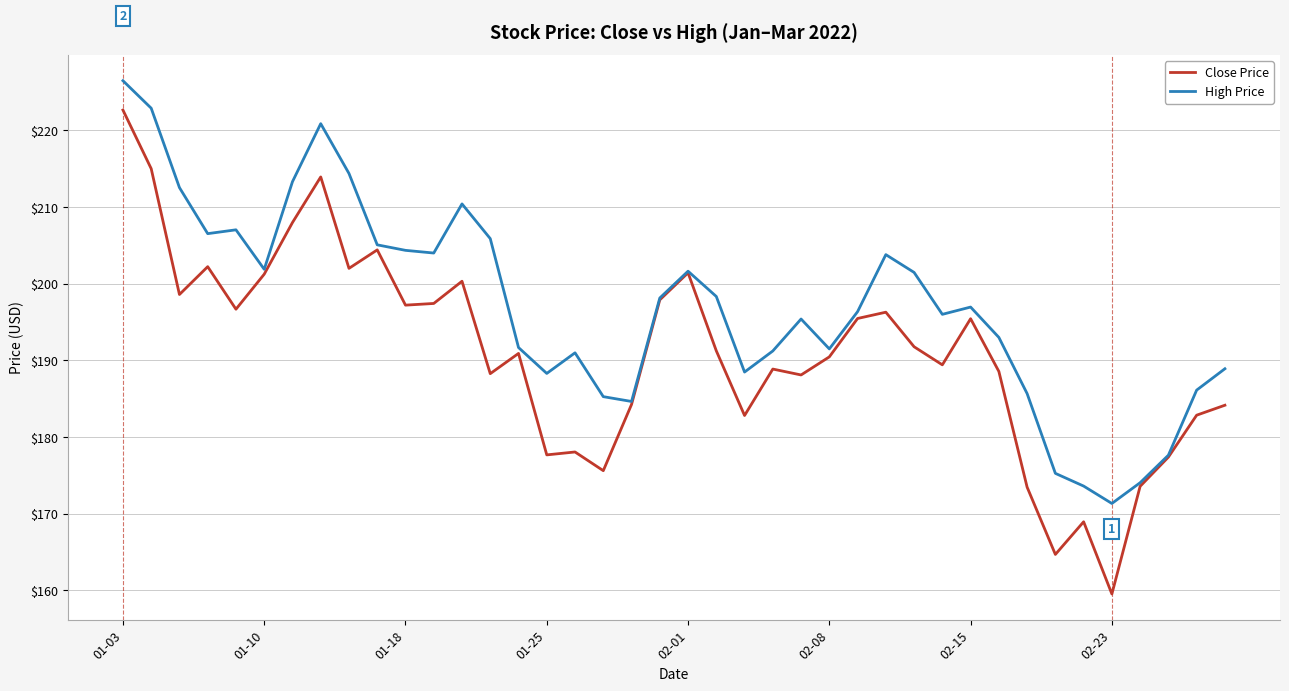

Which series has the largest total across all categories?

High Price